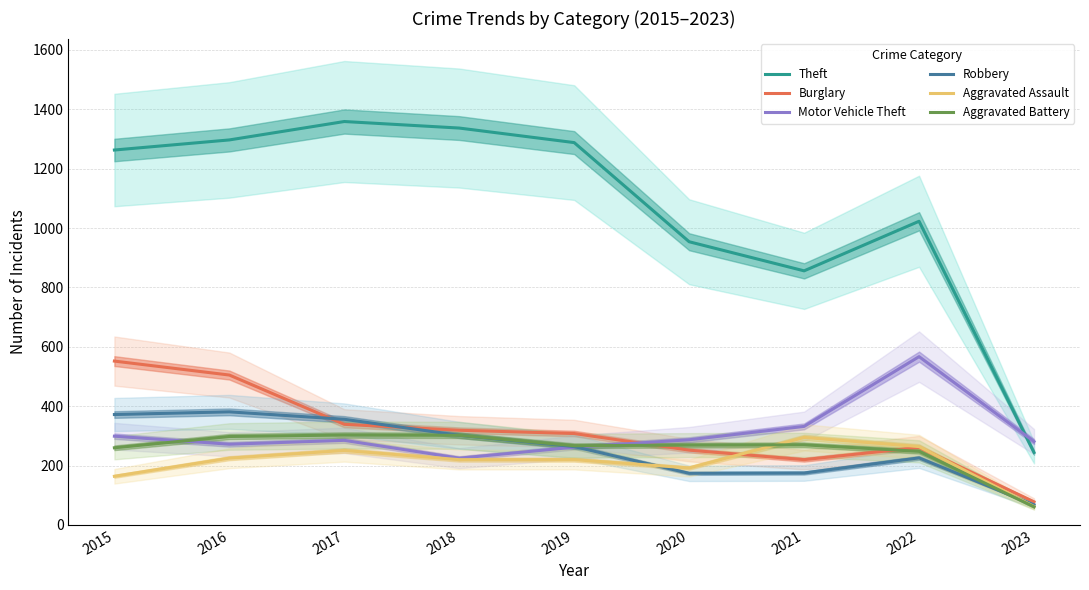

At which label does Motor Vehicle Theft first exceed 285?

2015